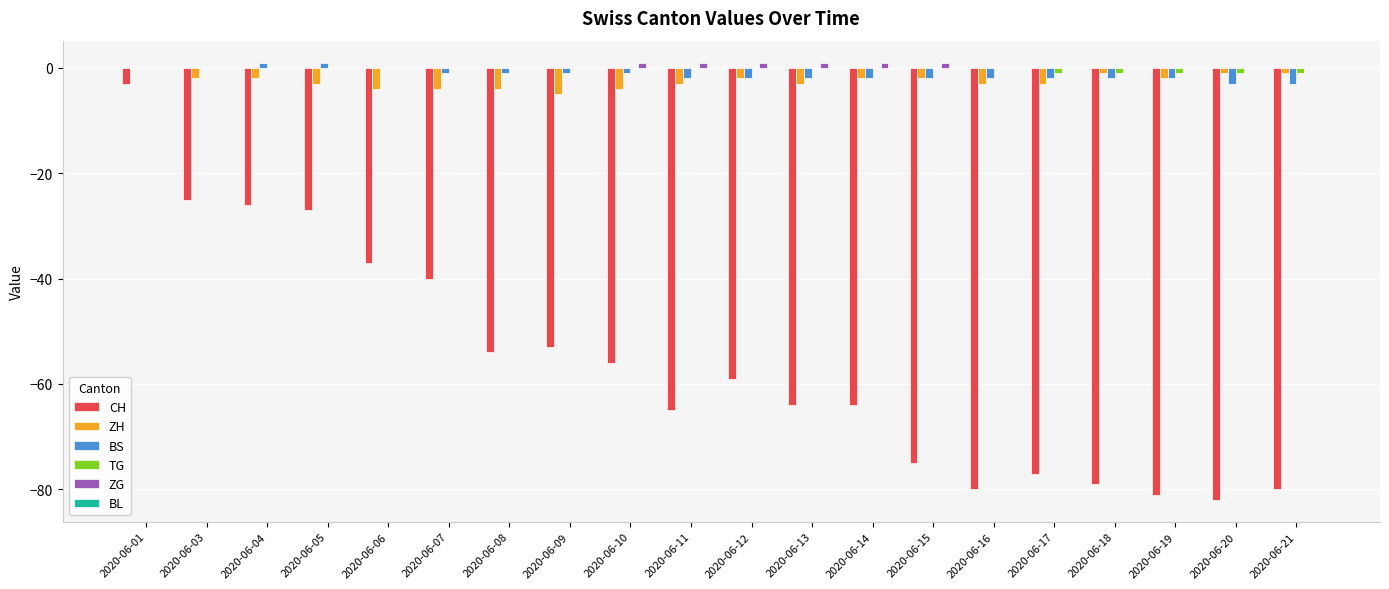

At which category is the sum across all series the highest?

2020-06-01